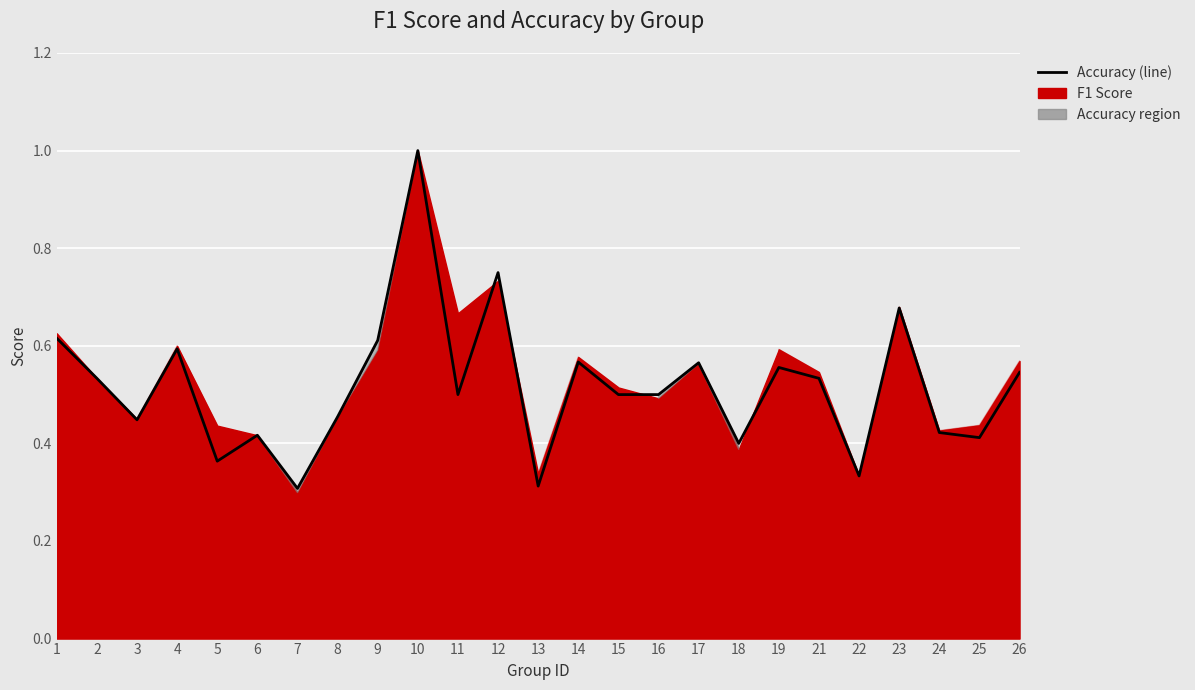

How many interior local valleys (lower than both neighbors) does the data have?

8